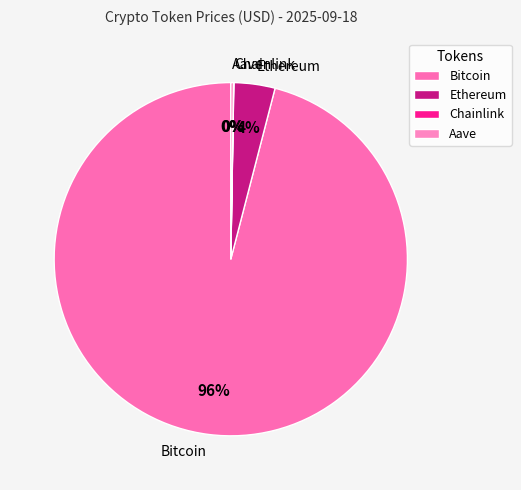

What is the largest slice in the pie chart?

Bitcoin